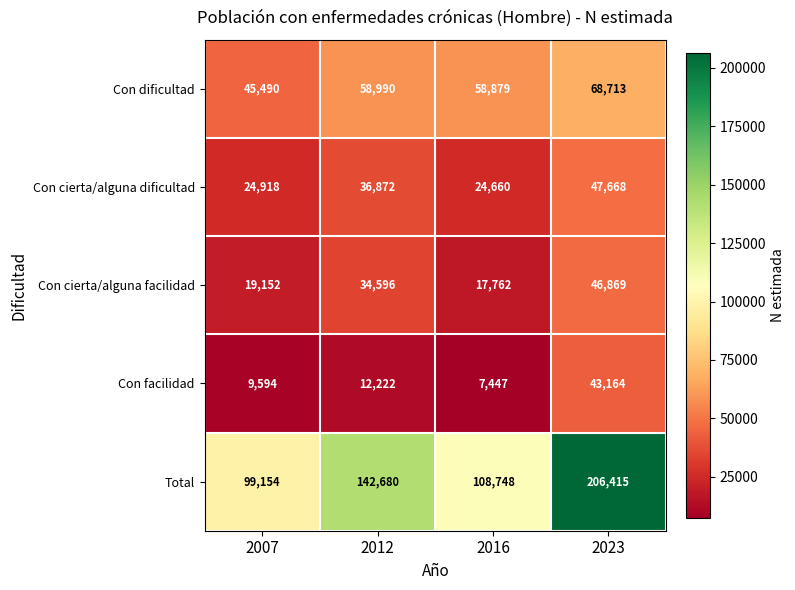

Which category has the lowest value in the Total series?

2007